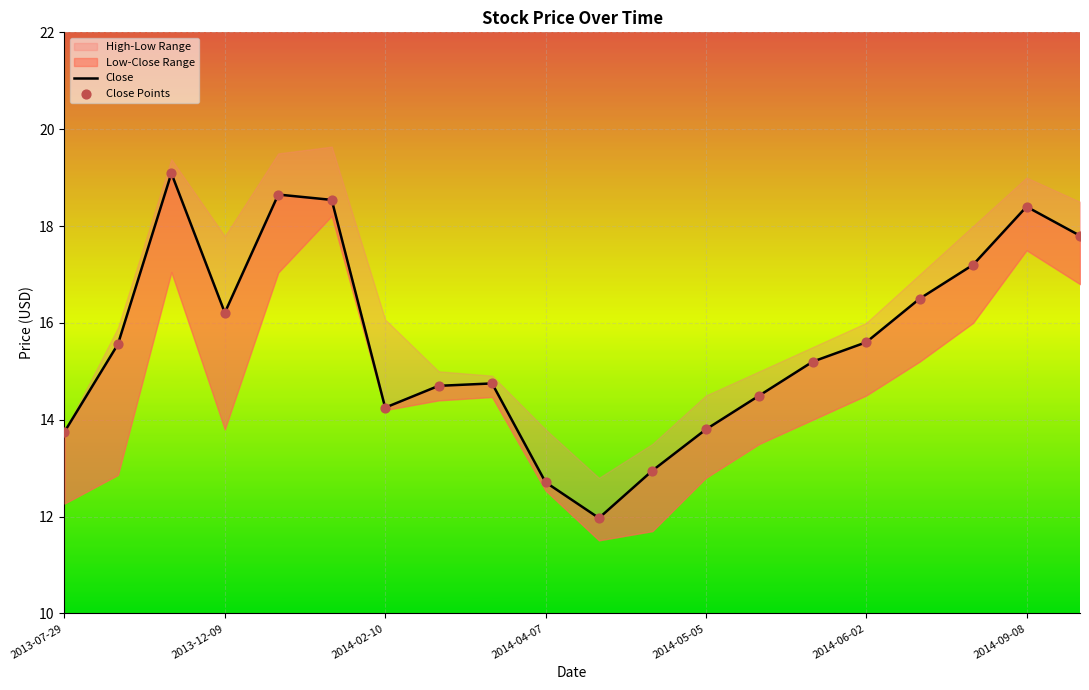

Is the value of Close Points at 2013-07-29 greater than the value of Close at 13?

No